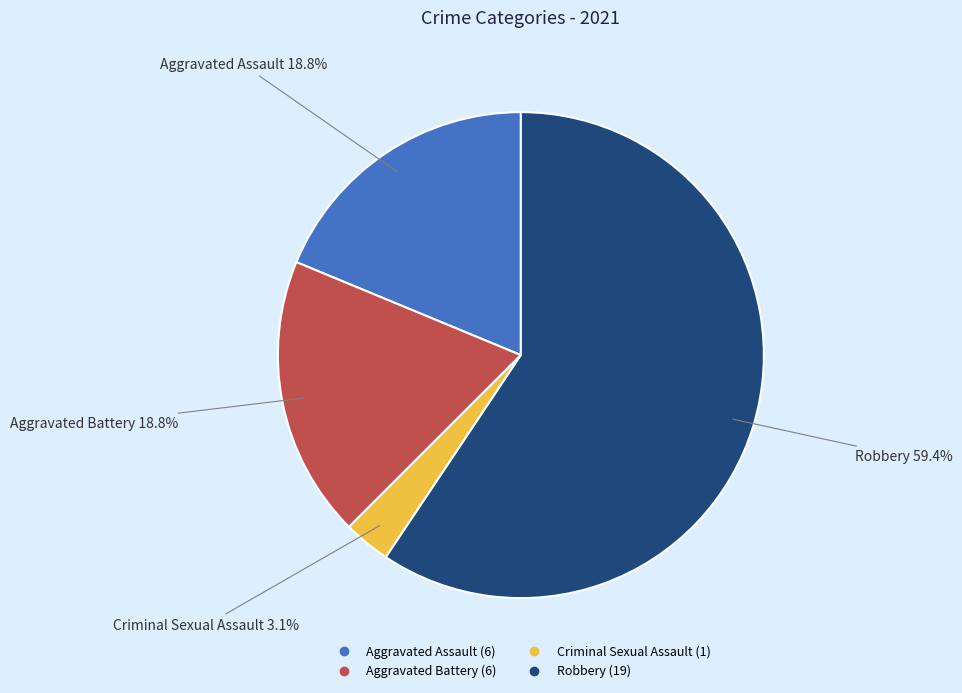

Is the sum of Robbery and Aggravated Assault greater than half?

Yes